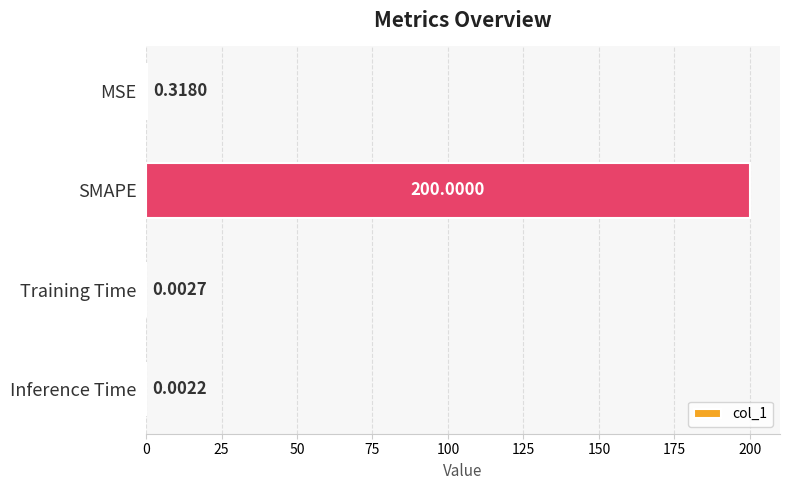

At which label is the value closest to 100?

MSE